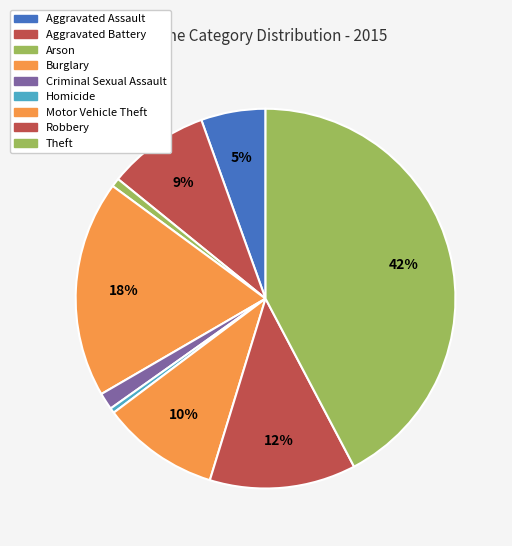

How many segments does this pie chart have?

9